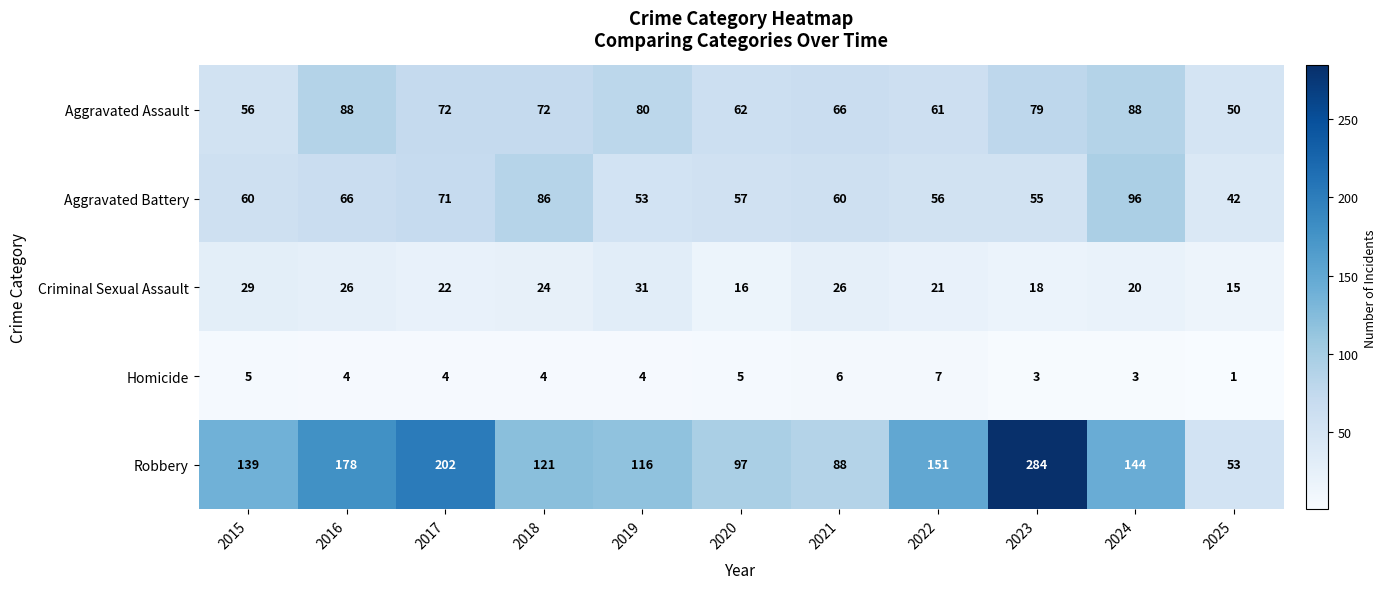

Rank the series at 2016 from highest to lowest value.

Robbery, Aggravated Assault, Aggravated Battery, Criminal Sexual Assault, Homicide